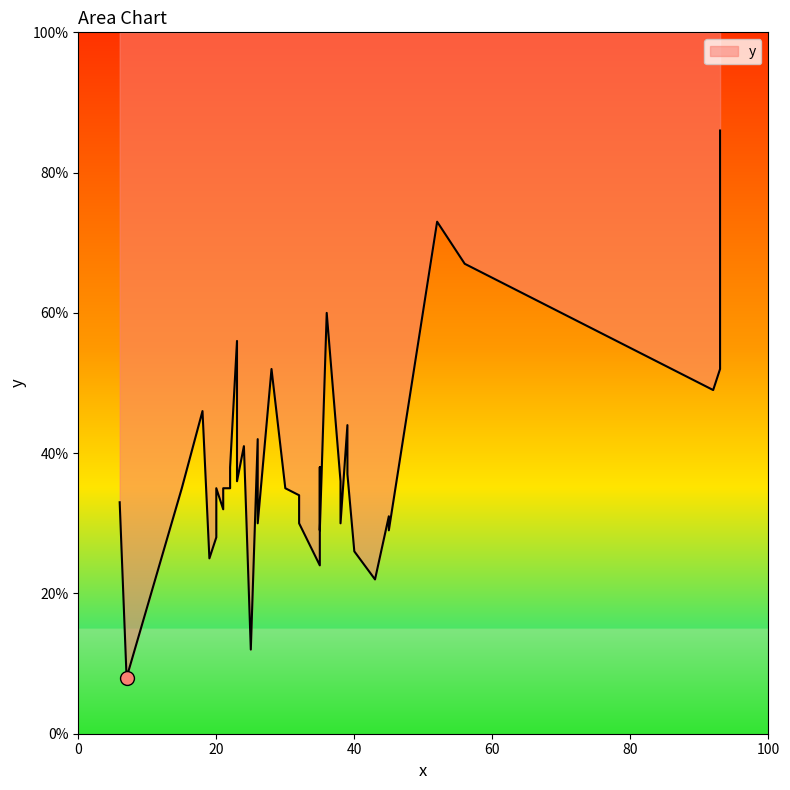

True or false: the data shows 8 at 7.

True